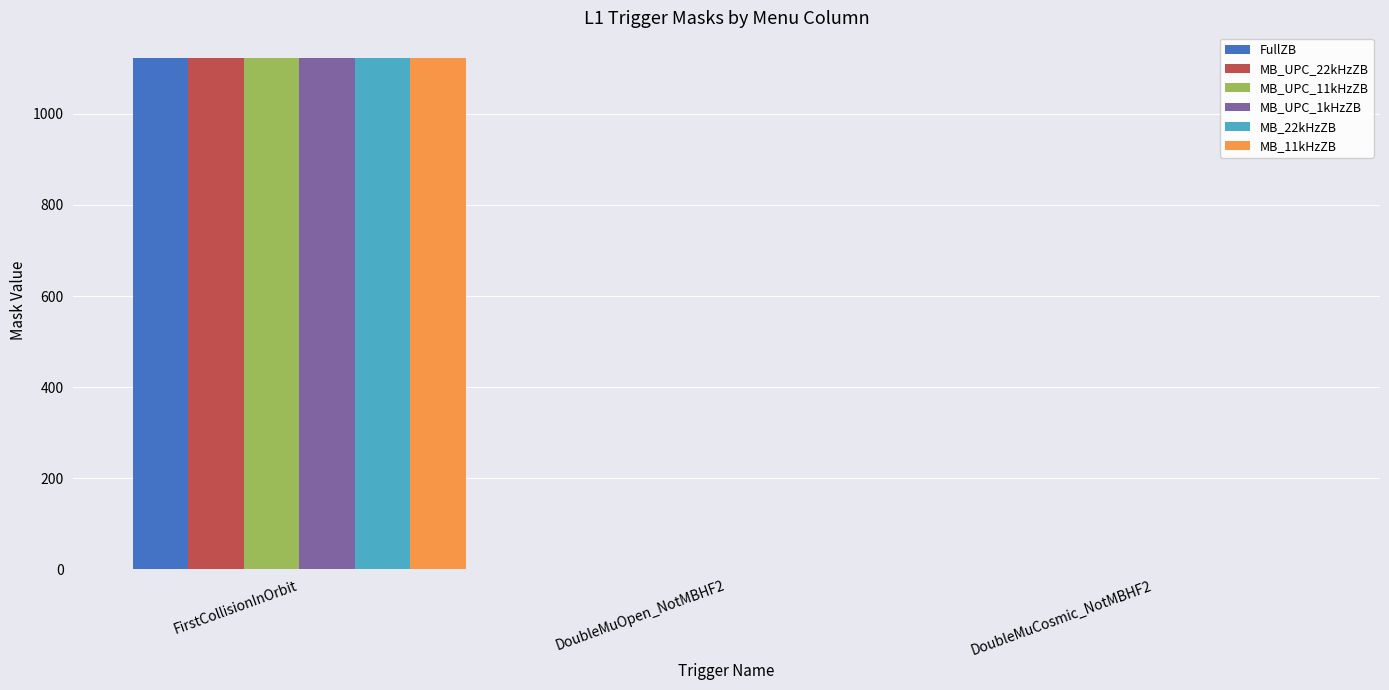

Count the number of categories in the chart.

3